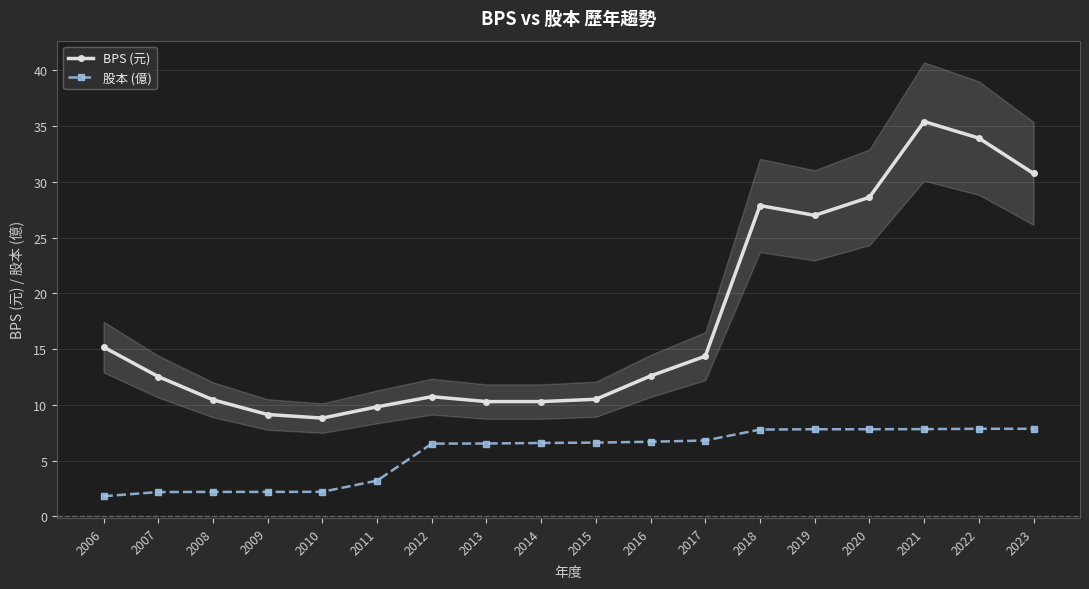

True or false: 股本 (億) and BPS (元) intersect in this chart.

False